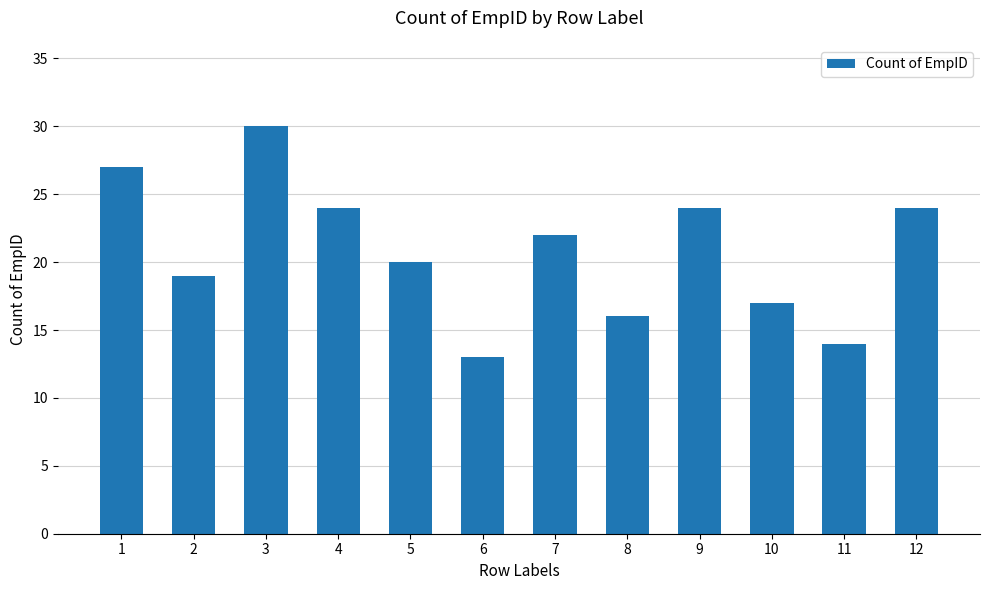

What is the sum of the values at 10 and 6?

30